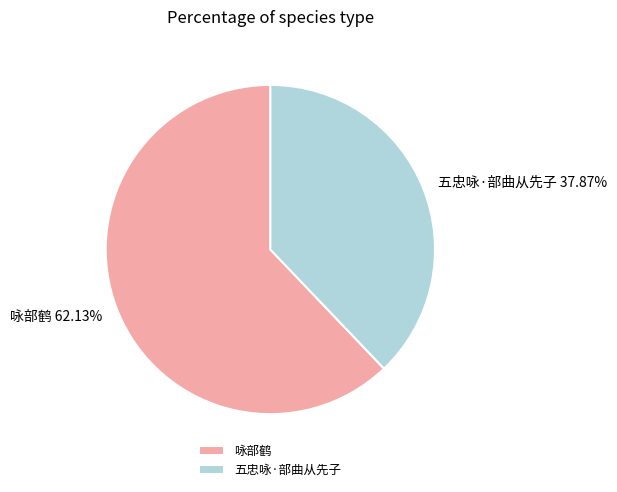

Which category has the smallest portion of the pie?

五忠咏·部曲从先子